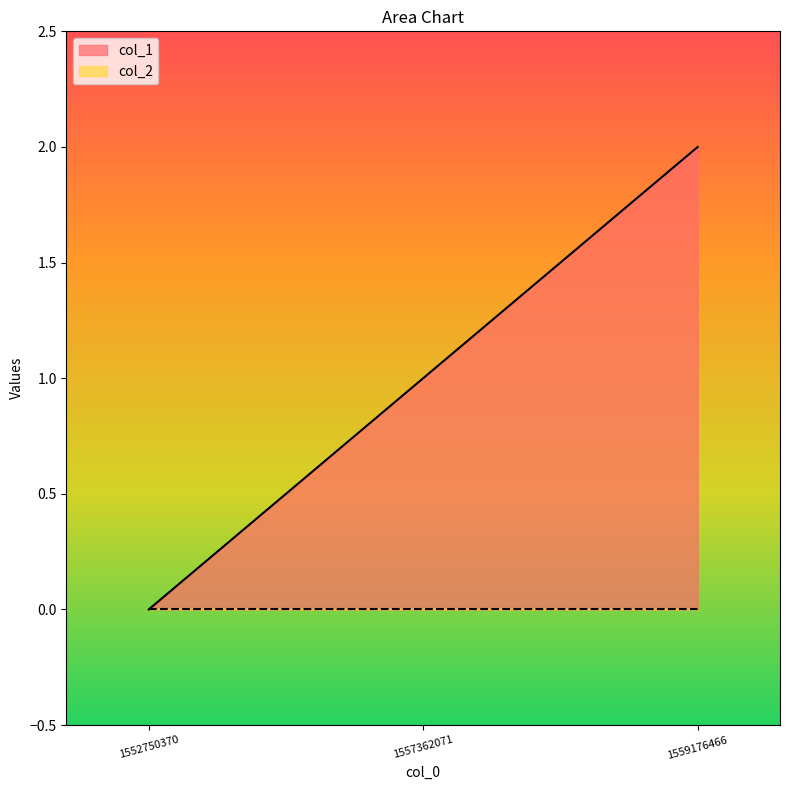

Reading right to left, list all the values displayed in this chart.

1559176466=2	1557362071=1	1552750370=0